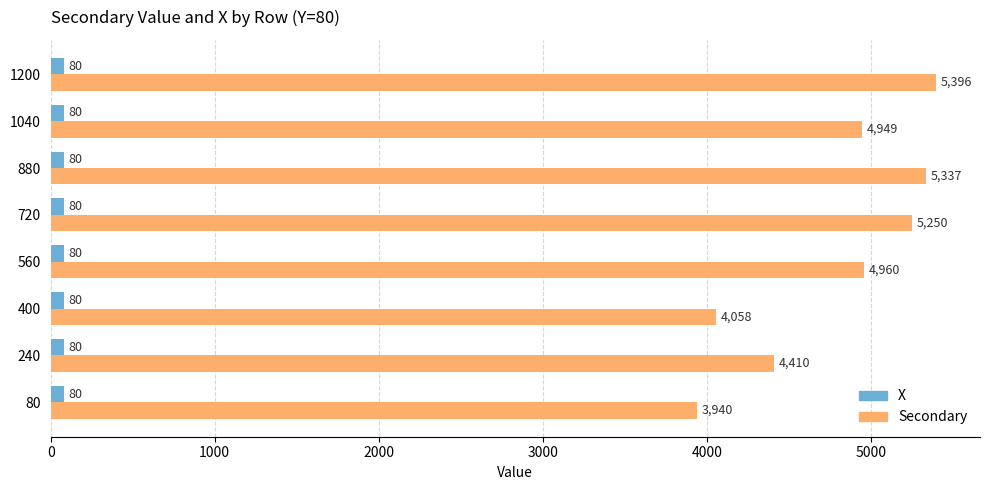

What is the average value of the X series?

80